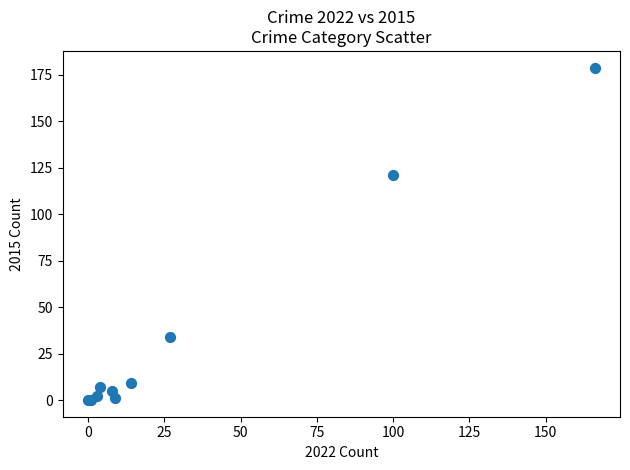

What Y value in the scatter plot is closest to 89?

121